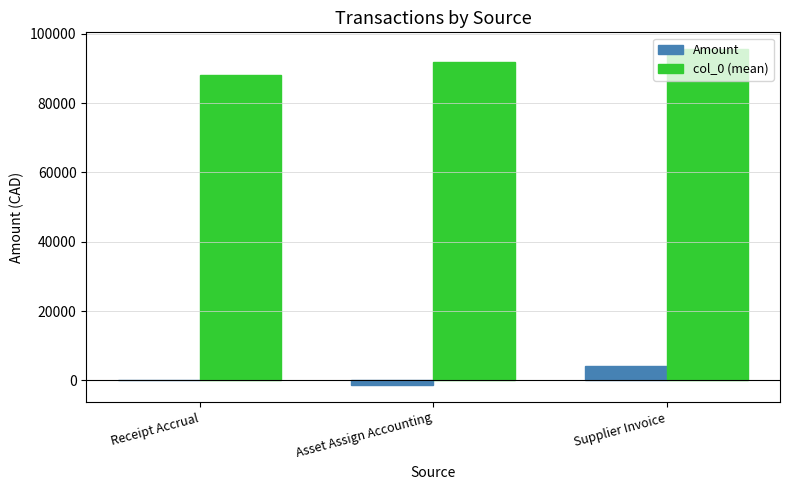

Which series has the largest total across all categories?

col_0 (mean)